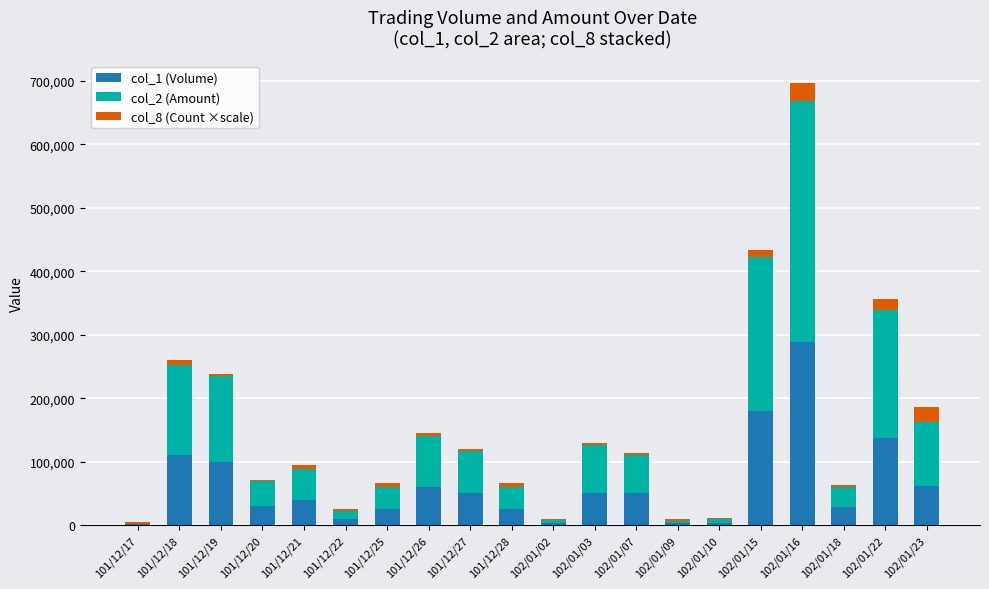

The col_1 (Volume) series shows 99000 at 101/12/19. True or false?

True